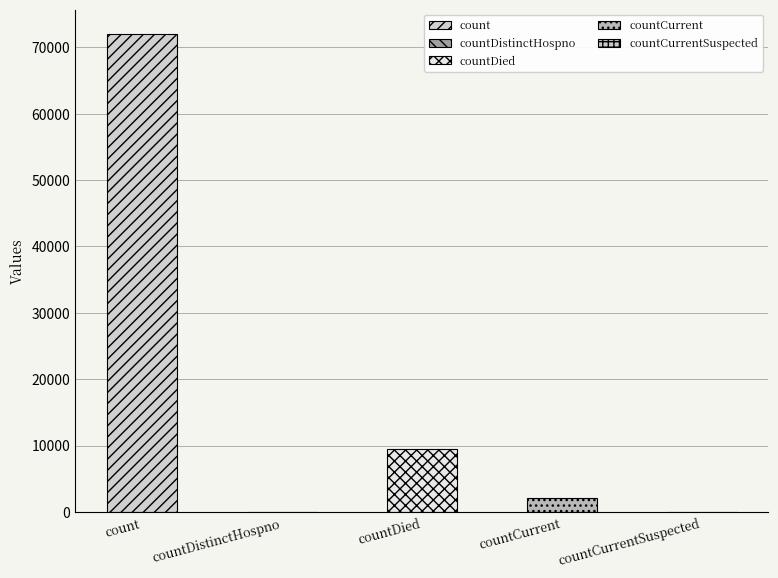

Between countCurrentSuspected and count, which is larger?

count